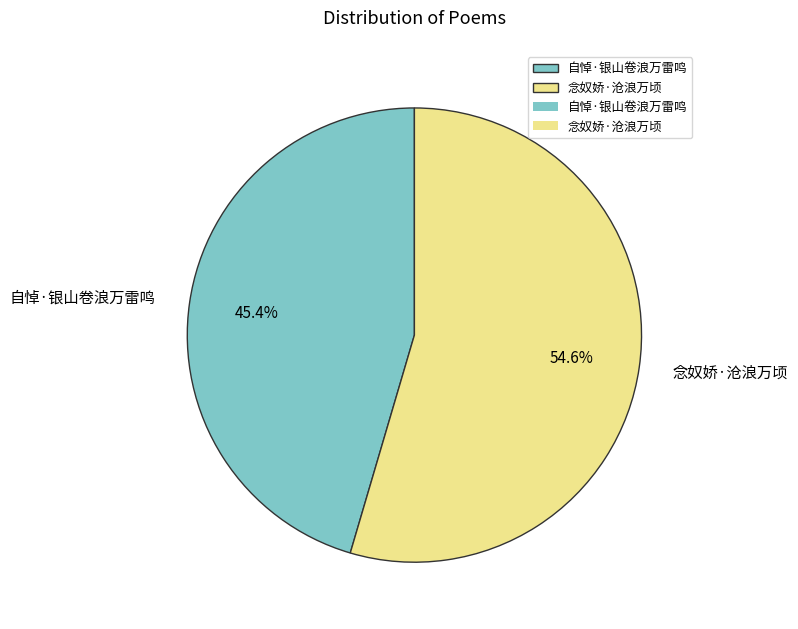

Which category has the biggest portion of the pie?

念奴娇·沧浪万顷